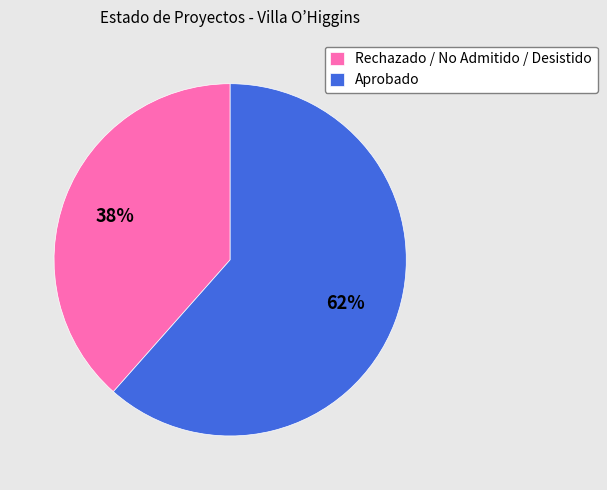

Which has a higher value, Rechazado / No Admitido / Desistido or Aprobado?

Aprobado